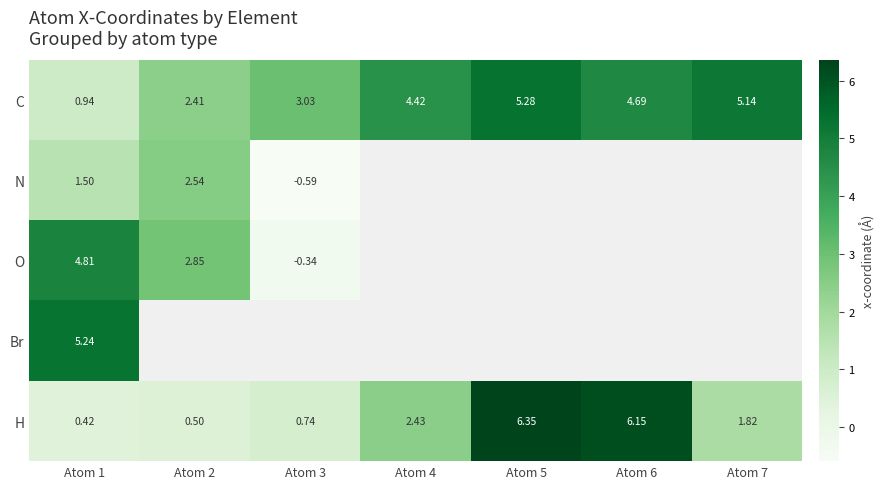

Is the value of N at Atom 1 greater than the value of H at Atom 6?

No